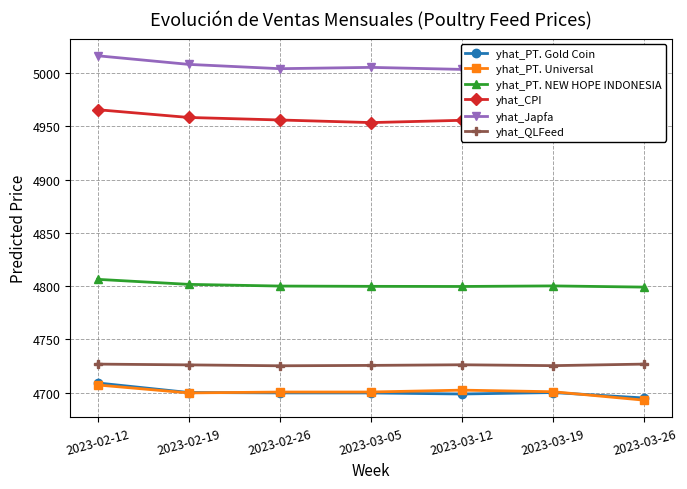

At which label is yhat_PT. Gold Coin closest to 4701?

2023-02-19